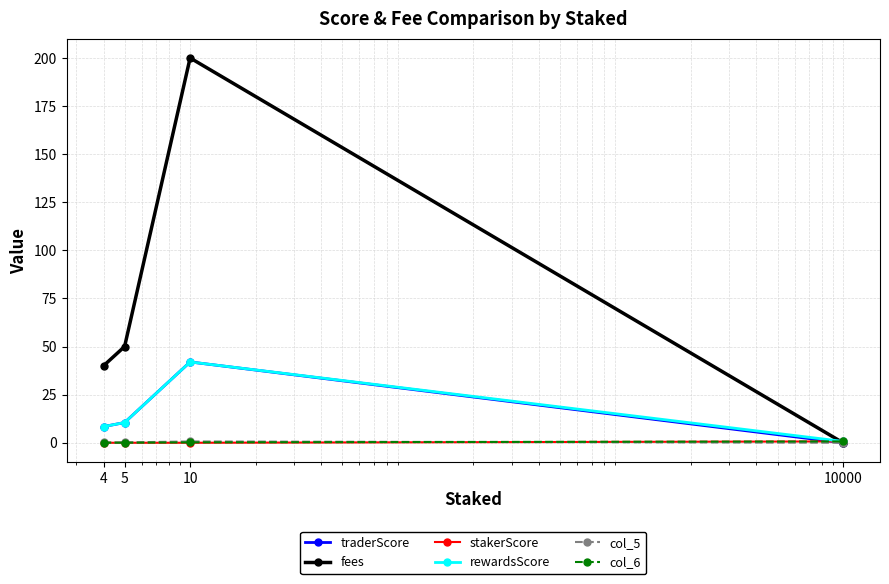

What is the maximum value shown in the chart?

200.0